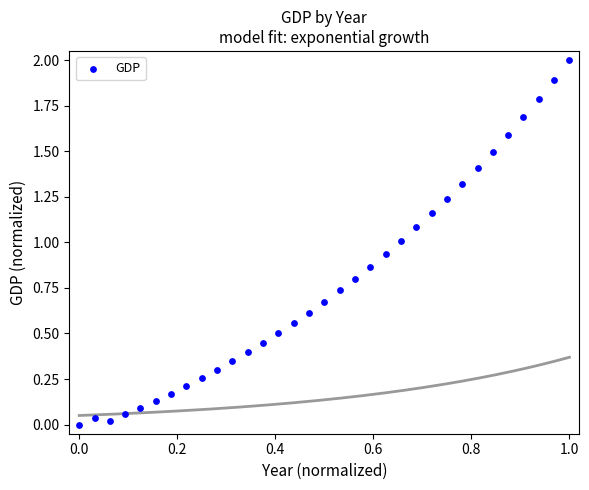

What is the range of X values (max minus min)?

1.0